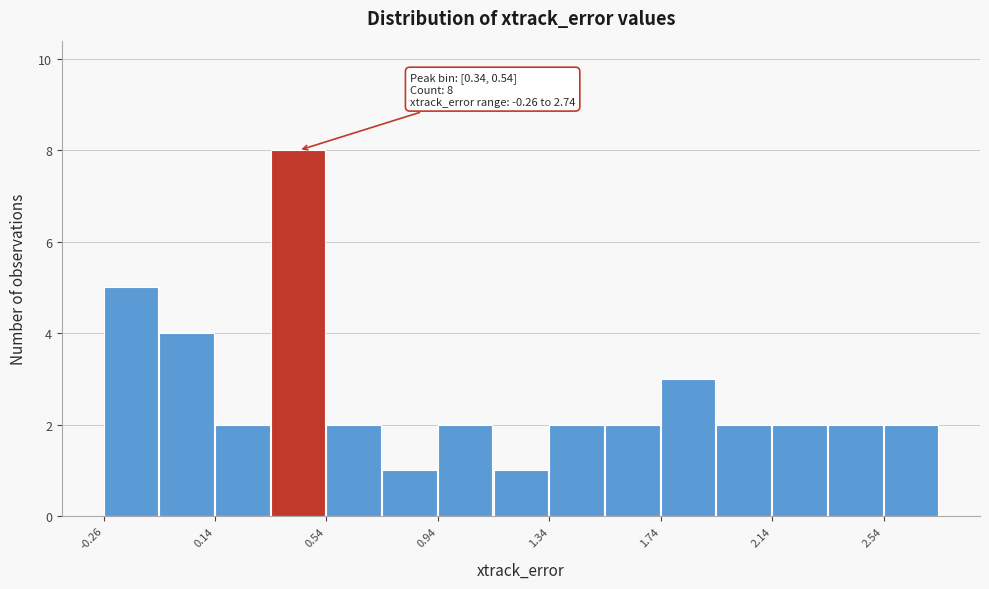

Over which range of the x-axis is the bar tallest?

0.35 to 0.55